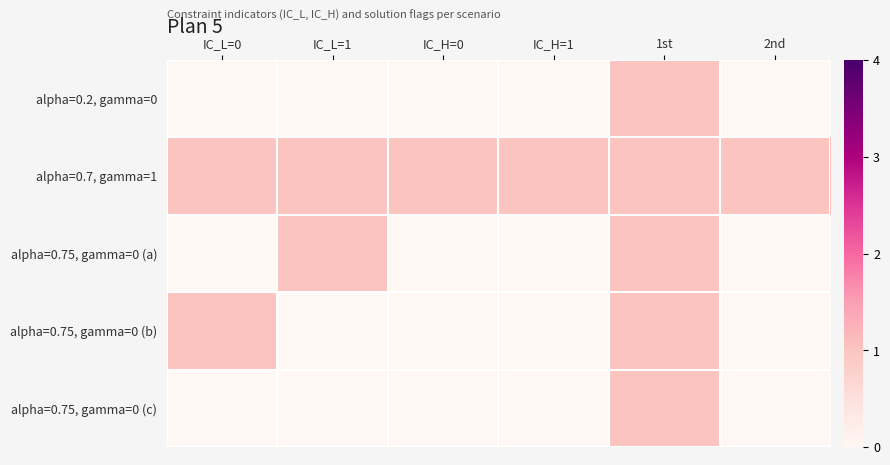

Rank the series at IC_L=0 from lowest to highest value.

alpha=0.2, gamma=0, alpha=0.75, gamma=0 (a), alpha=0.75, gamma=0 (c), alpha=0.7, gamma=1, alpha=0.75, gamma=0 (b)